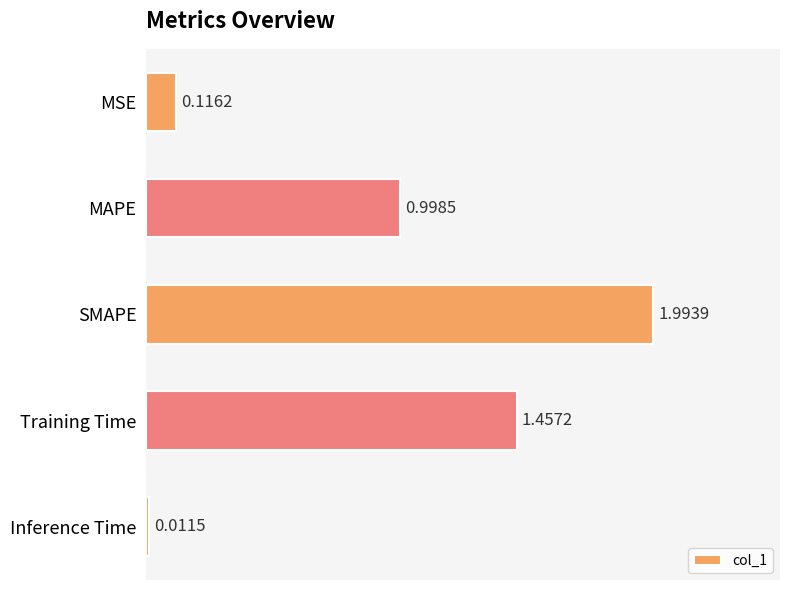

Where is the data nearest to the value 1?

MAPE